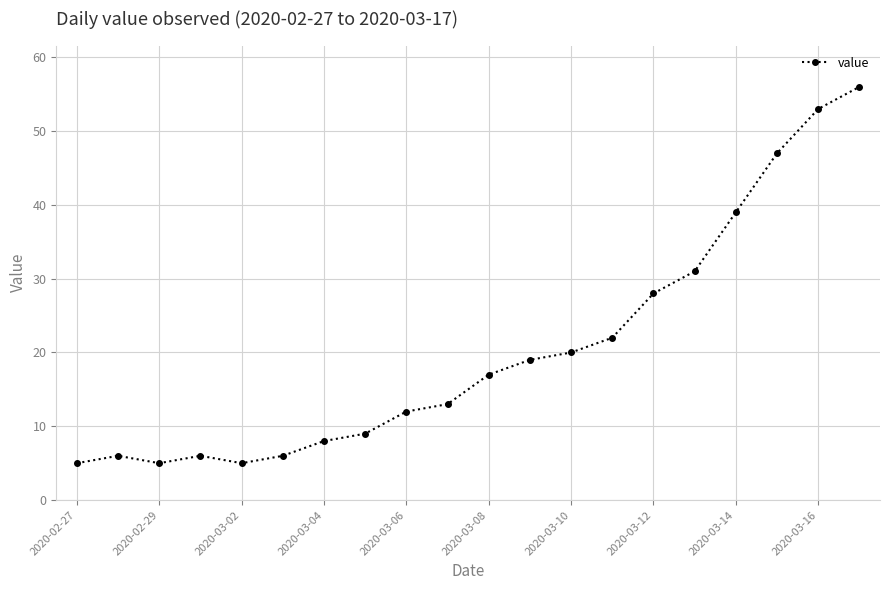

What is the smallest value displayed?

5